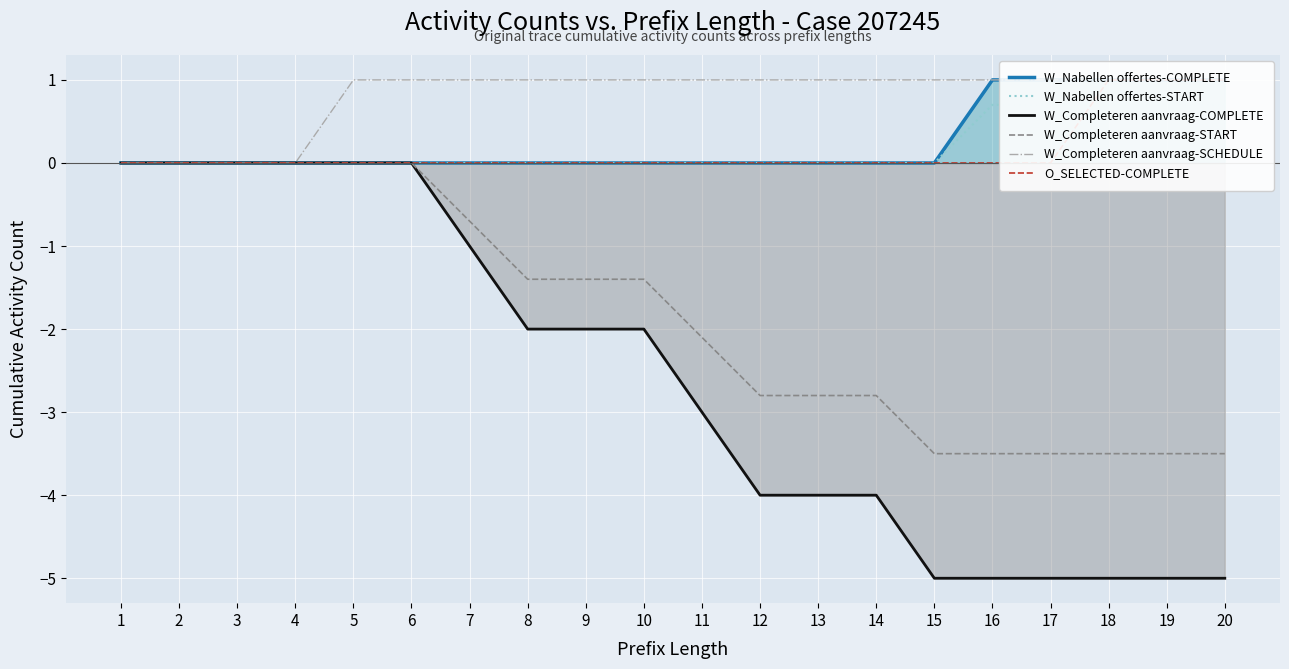

Reading left to right, extract all data points from this chart.

W_Nabellen offertes-COMPLETE: 1=0.0	2=0.0	3=0.0	4=0.0	5=0.0	6=0.0	7=0.0	8=0.0	9=0.0	10=0.0	11=0.0	12=0.0	13=0.0	14=0.0	15=0.0	16=1.0	17=1.0	18=1.0	19=1.0	20=1.0
W_Nabellen offertes-START: 1=0.0	2=0.0	3=0.0	4=0.0	5=0.0	6=0.0	7=0.0	8=0.0	9=0.0	10=0.0	11=0.0	12=0.0	13=0.0	14=0.0	15=0.0	16=0.7	17=0.7	18=0.7	19=0.7	20=0.7
W_Completeren aanvraag-COMPLETE: 1=0.0	2=0.0	3=0.0	4=0.0	5=0.0	6=0.0	7=-1.0	8=-2.0	9=-2.0	10=-2.0	11=-3.0	12=-4.0	13=-4.0	14=-4.0	15=-5.0	16=-5.0	17=-5.0	18=-5.0	19=-5.0	20=-5.0
W_Completeren aanvraag-START: 1=-0.0	2=-0.0	3=-0.0	4=-0.0	5=-0.0	6=-0.0	7=-0.7	8=-1.4	9=-1.4	10=-1.4	11=-2.1	12=-2.8	13=-2.8	14=-2.8	15=-3.5	16=-3.5	17=-3.5	18=-3.5	19=-3.5	20=-3.5
W_Completeren aanvraag-SCHEDULE: 1=0.0	2=0.0	3=0.0	4=0.0	5=1.0	6=1.0	7=1.0	8=1.0	9=1.0	10=1.0	11=1.0	12=1.0	13=1.0	14=1.0	15=1.0	16=1.0	17=1.0	18=1.0	19=1.0	20=1.0
O_SELECTED-COMPLETE: 1=0.0	2=0.0	3=0.0	4=0.0	5=0.0	6=0.0	7=0.0	8=0.0	9=0.0	10=0.0	11=0.0	12=0.0	13=0.0	14=0.0	15=0.0	16=0.0	17=0.0	18=1.0	19=1.0	20=1.0